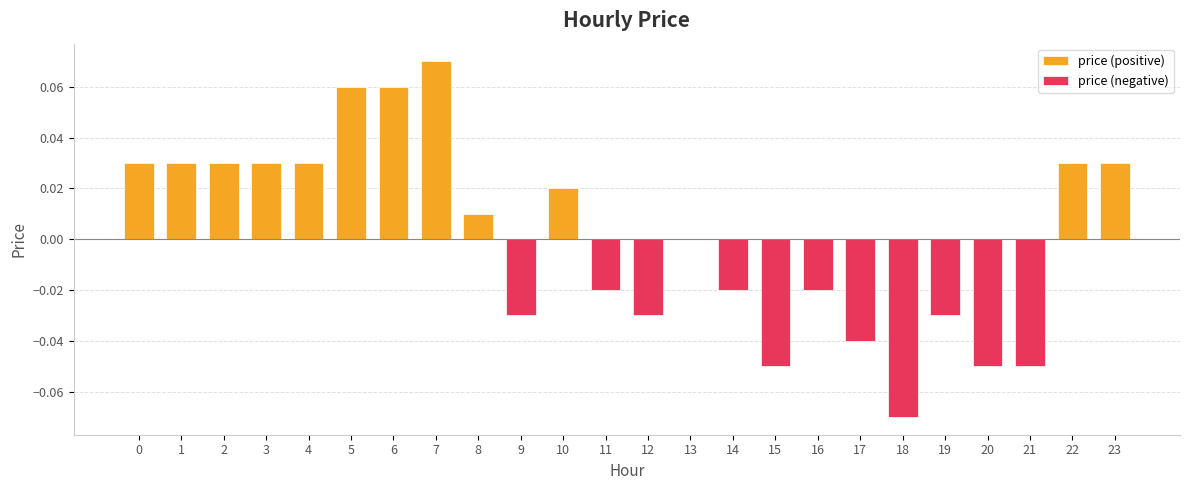

Where is the data nearest to the value 0?

13